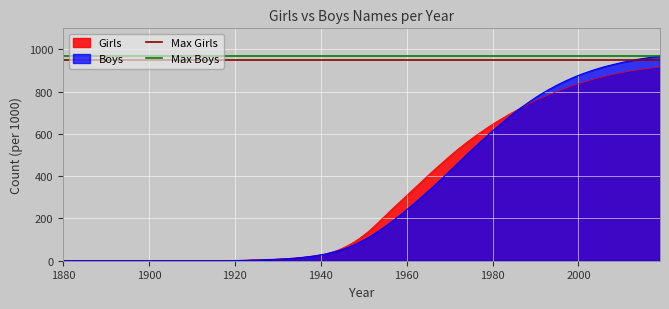

What is the value of the Max Girls point at the 1st from the left?

950